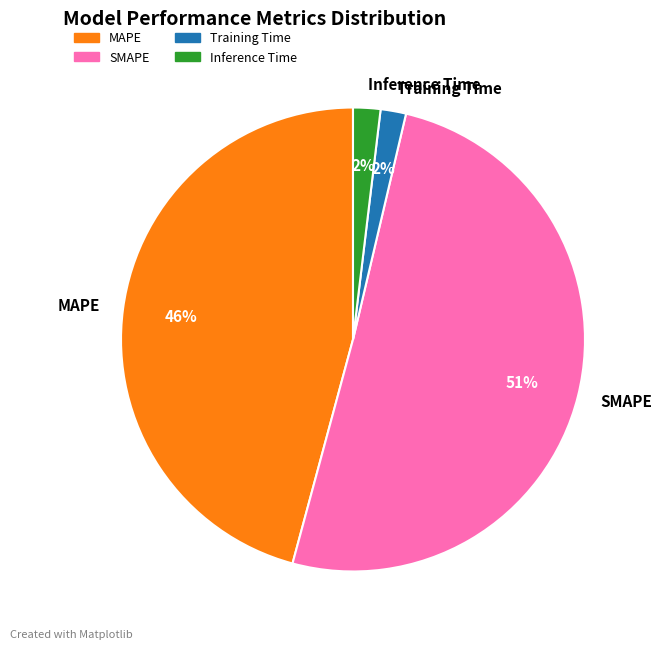

Is the sum of Training Time and SMAPE greater than half?

Yes